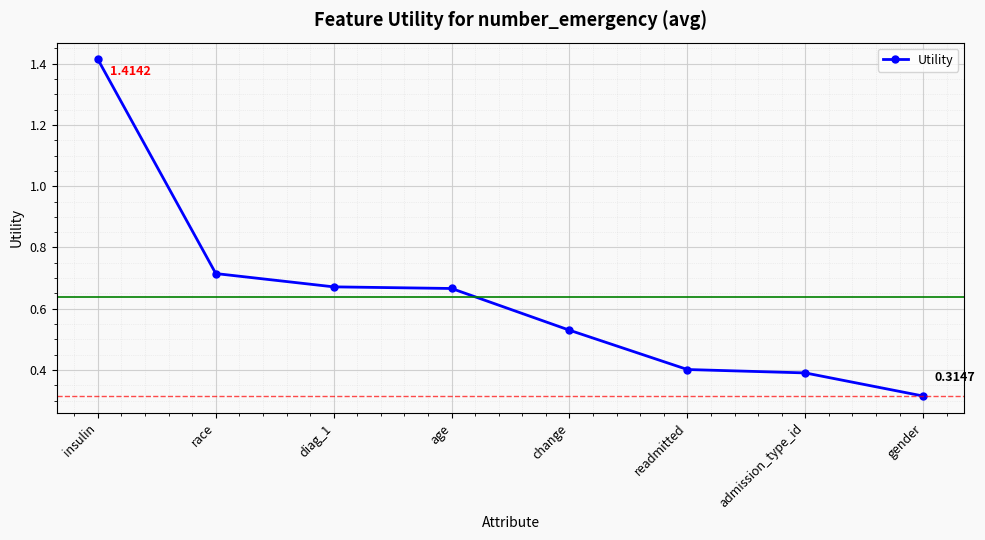

True or false: the data shows 2.5 at insulin.

False